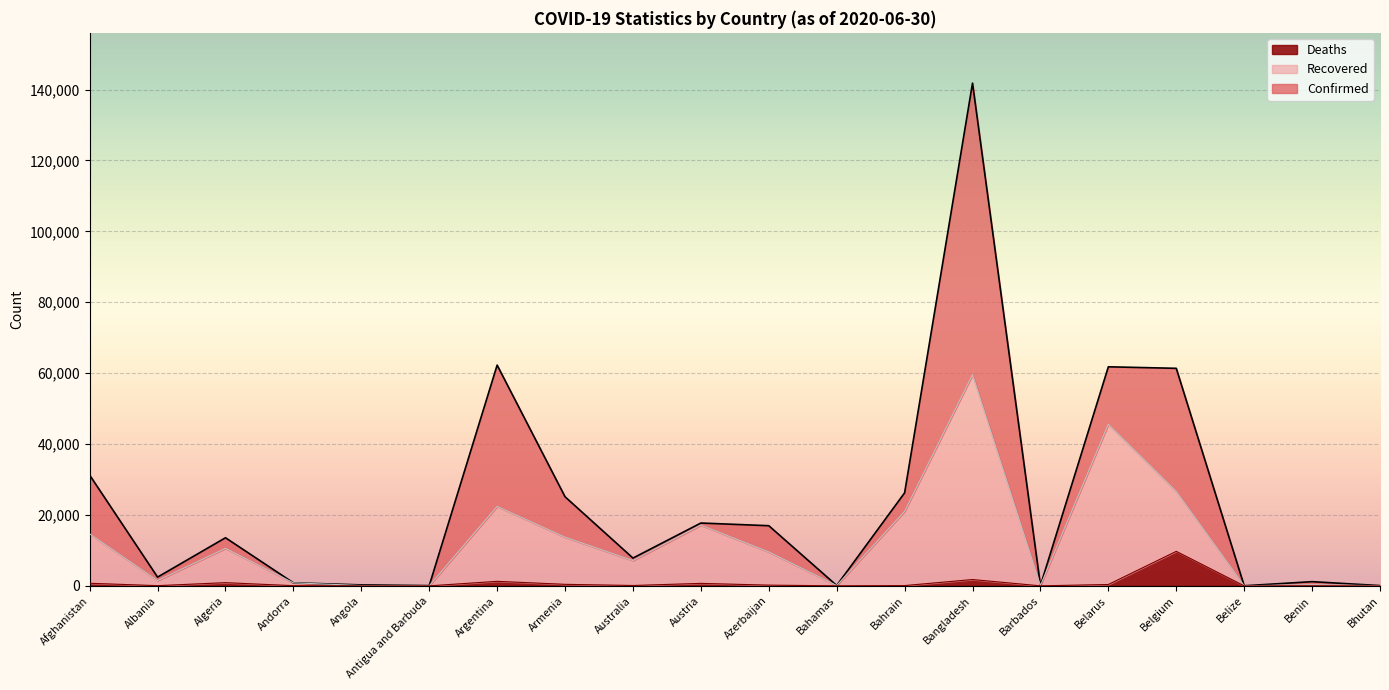

How many lines are shown in the chart?

3